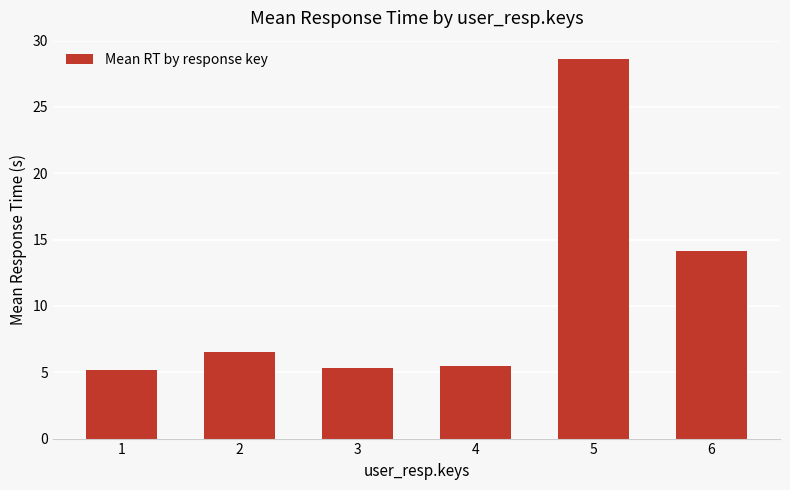

Reading left to right, transcribe all the data shown in this chart.

1=5.2	2=6.5	3=5.3	4=5.5	5=28.6	6=14.1